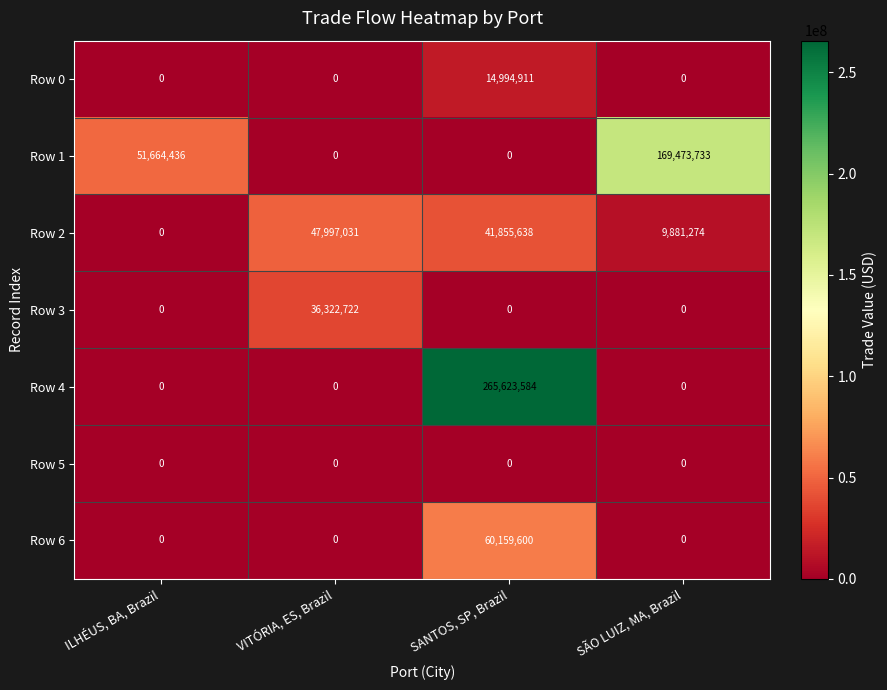

Which series has the widest spread of values?

Row 4